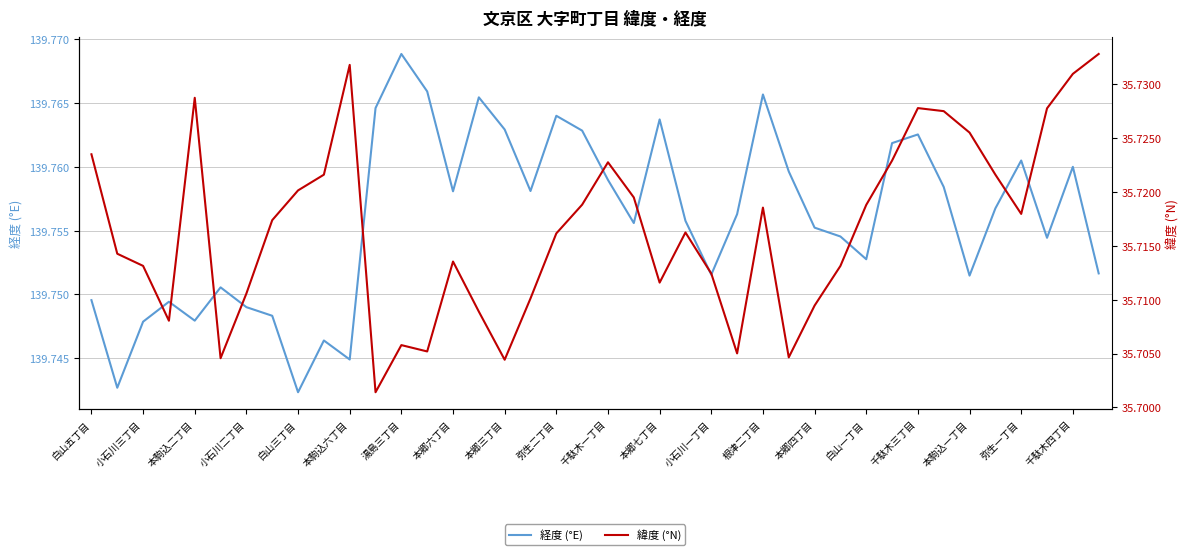

Is it true that 経度 (°E) equals 247.5 at 弥生二丁目?

False